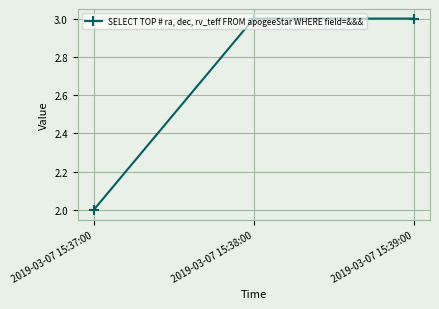

What is the value of the 1st point from the left?

2